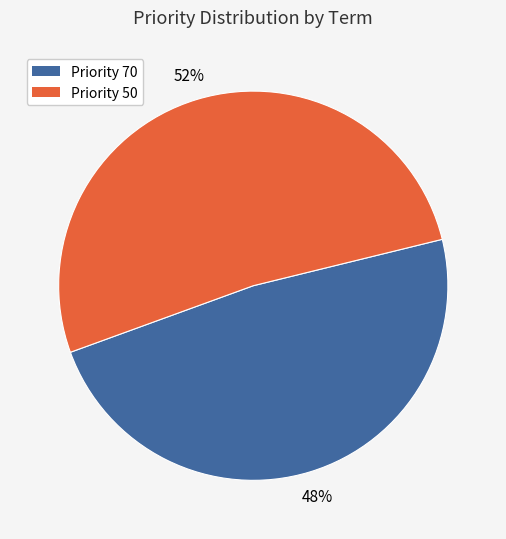

What is the ratio of the value at Priority 50 to the value at Priority 70?

1.1